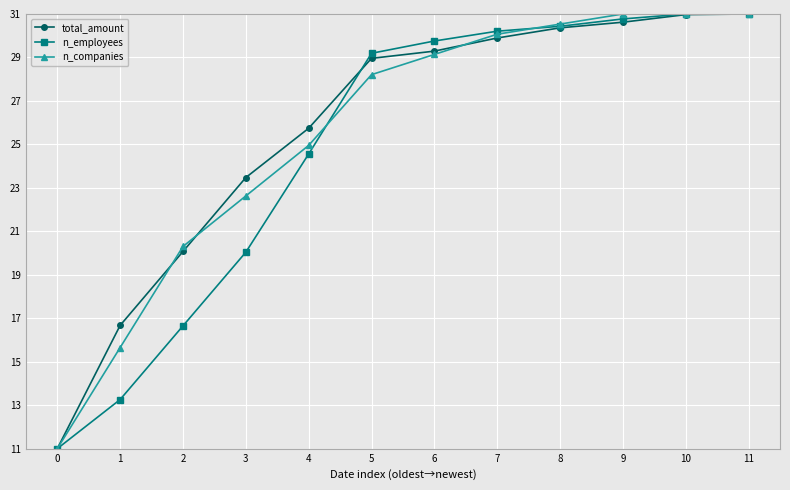

What is the sum of all n_employees values?

297.9